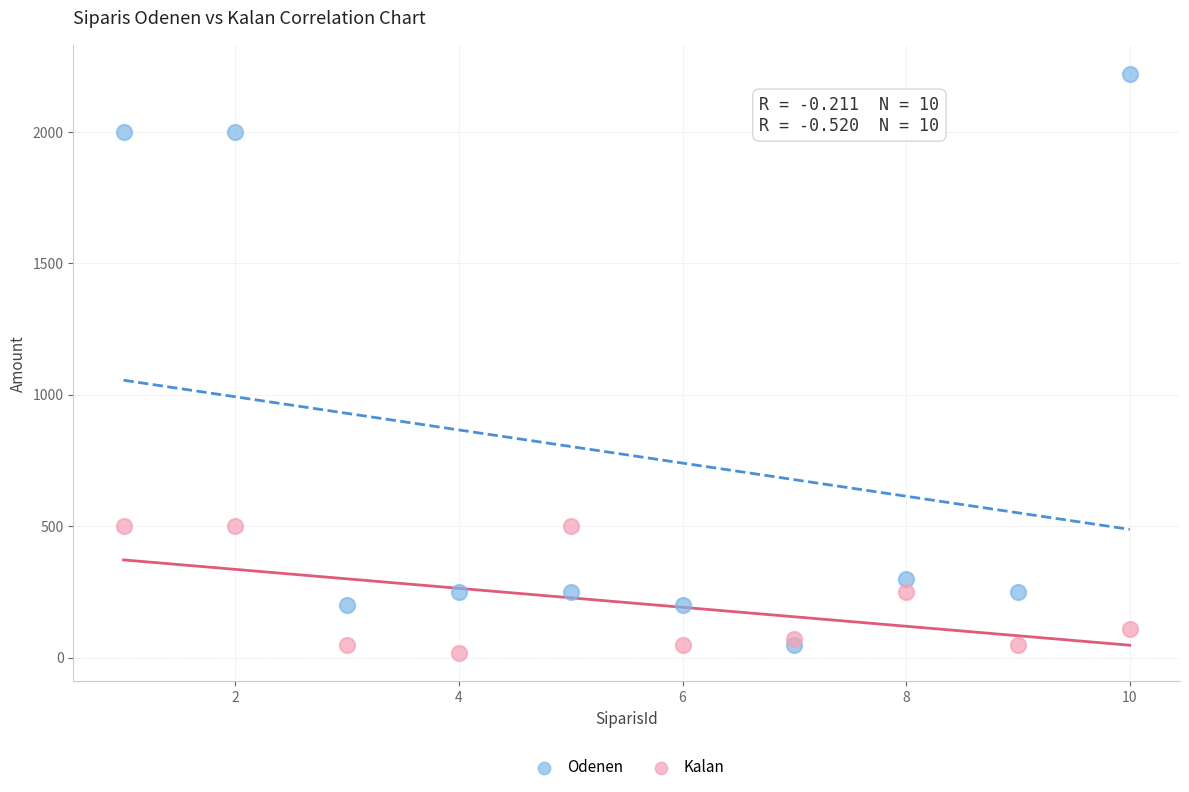

What are all the series names shown in the legend?

Odenen, Kalan